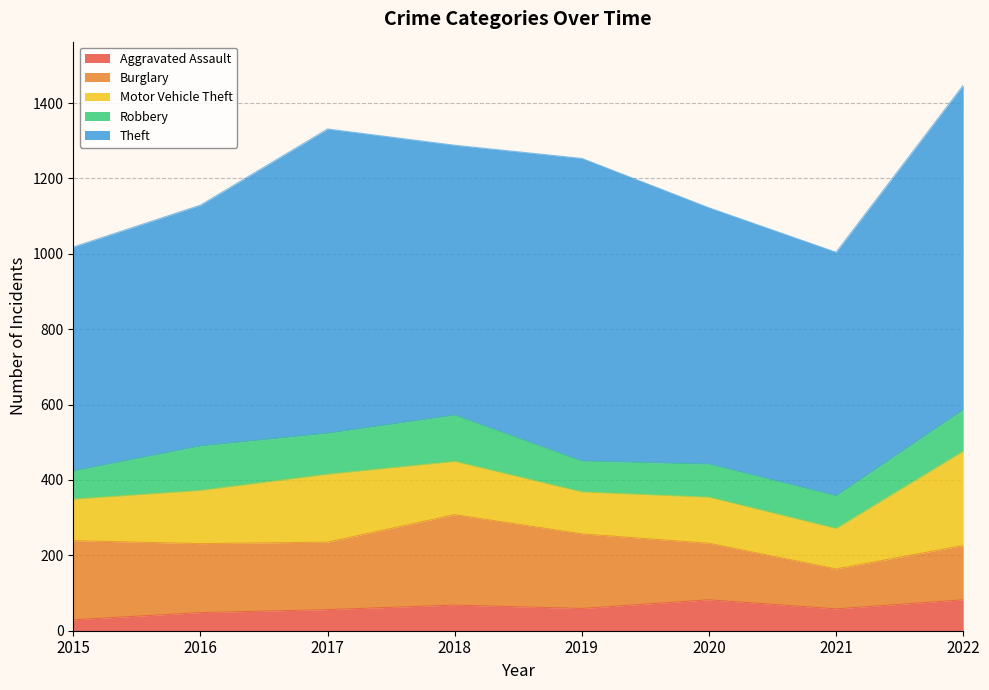

What is the total value across all series at 2019?

1253